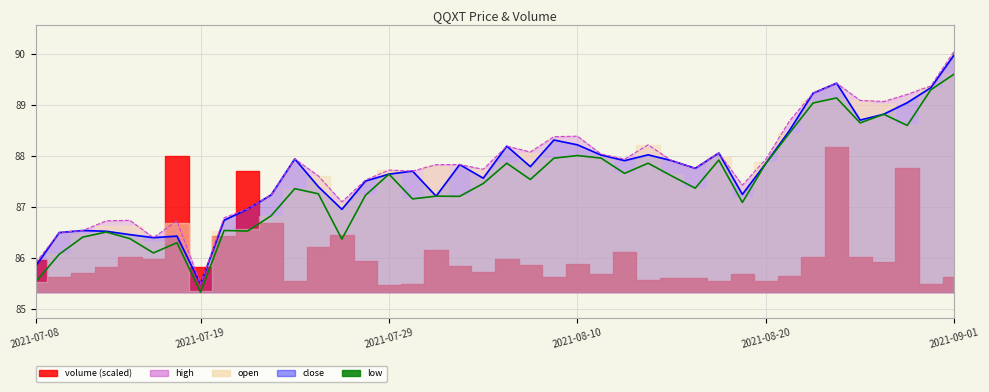

What is the average value?

87.4